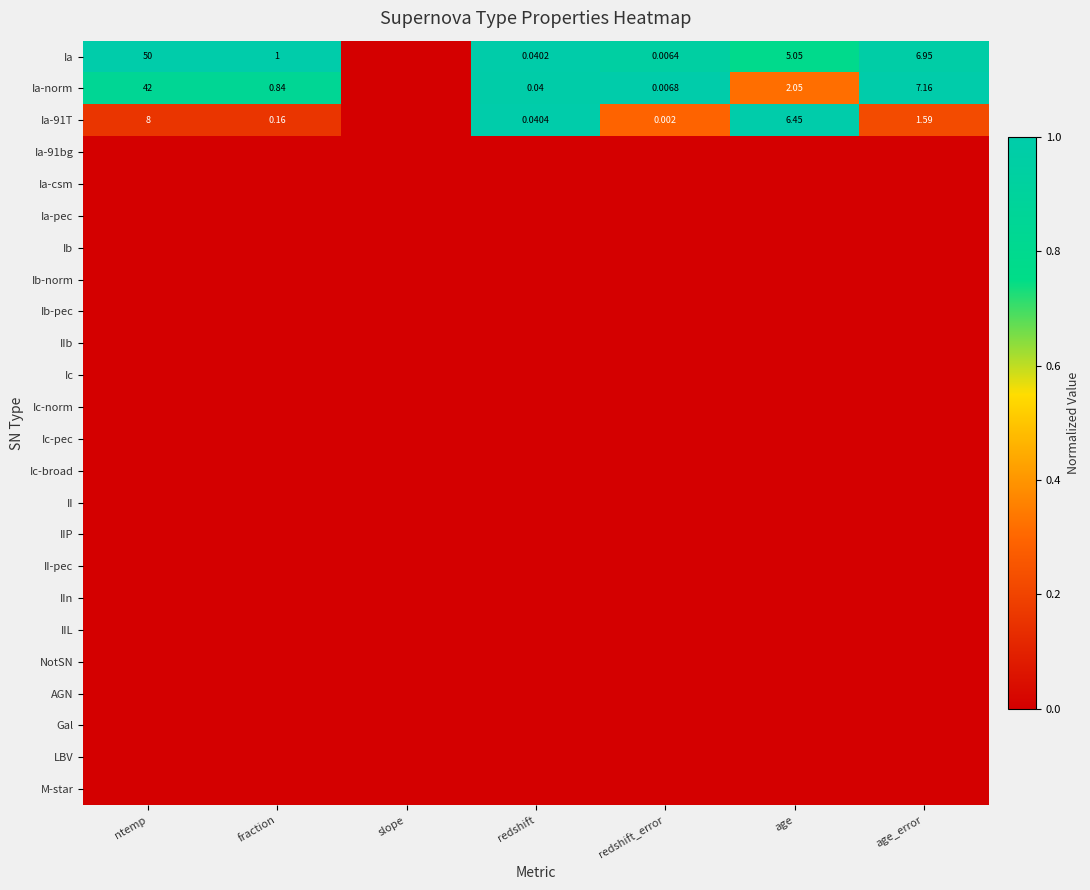

Which has a higher value, slope or age?

age